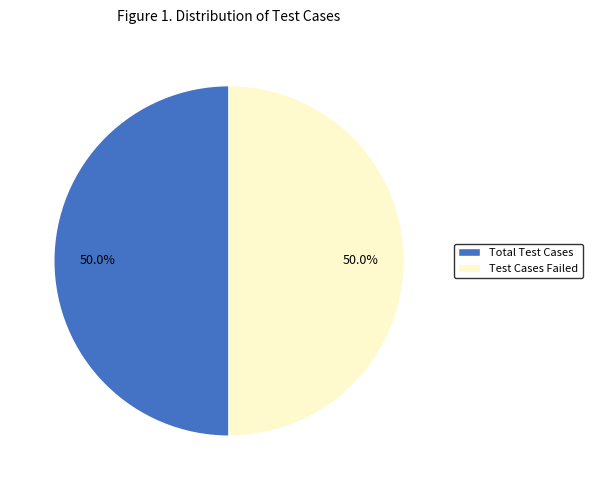

To the nearest percent, what portion does Test Cases Failed represent?

50%